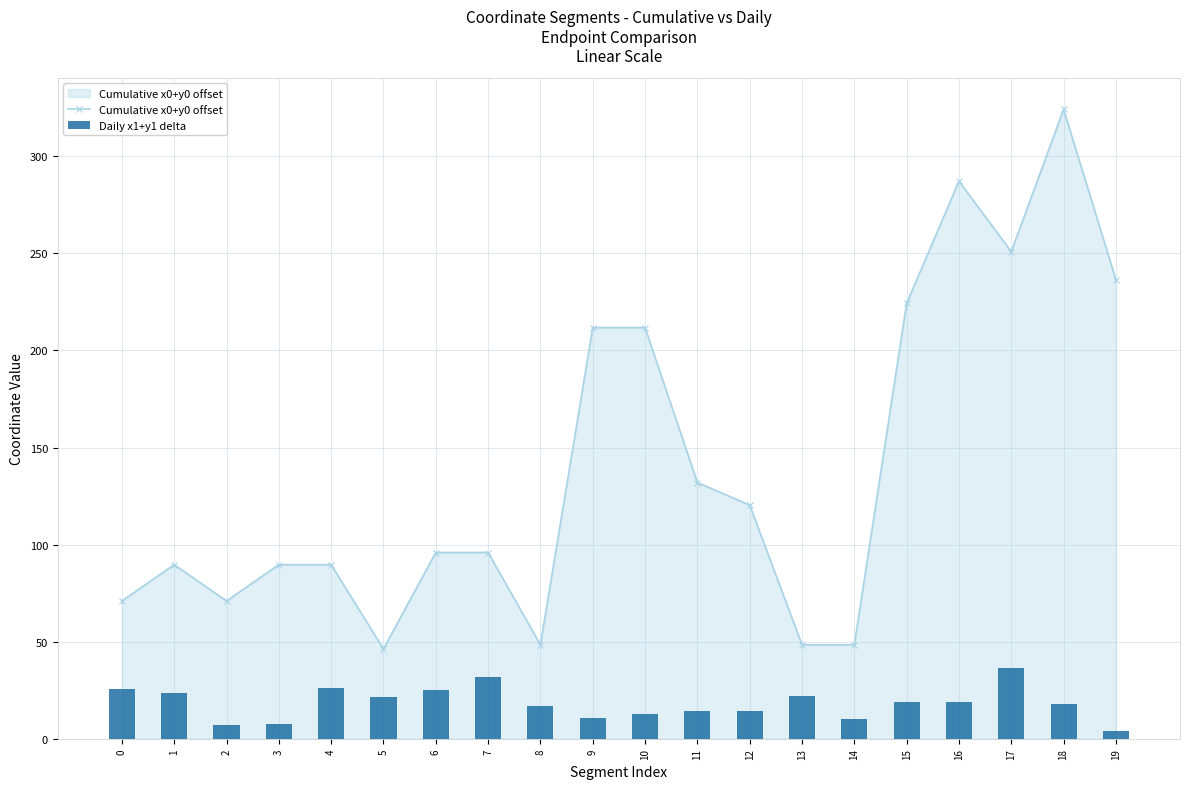

Rank the categories by Daily x1+y1 delta value from highest to lowest.

17, 7, 4, 0, 6, 1, 13, 5, 16, 15, 18, 8, 12, 11, 10, 9, 14, 3, 2, 19